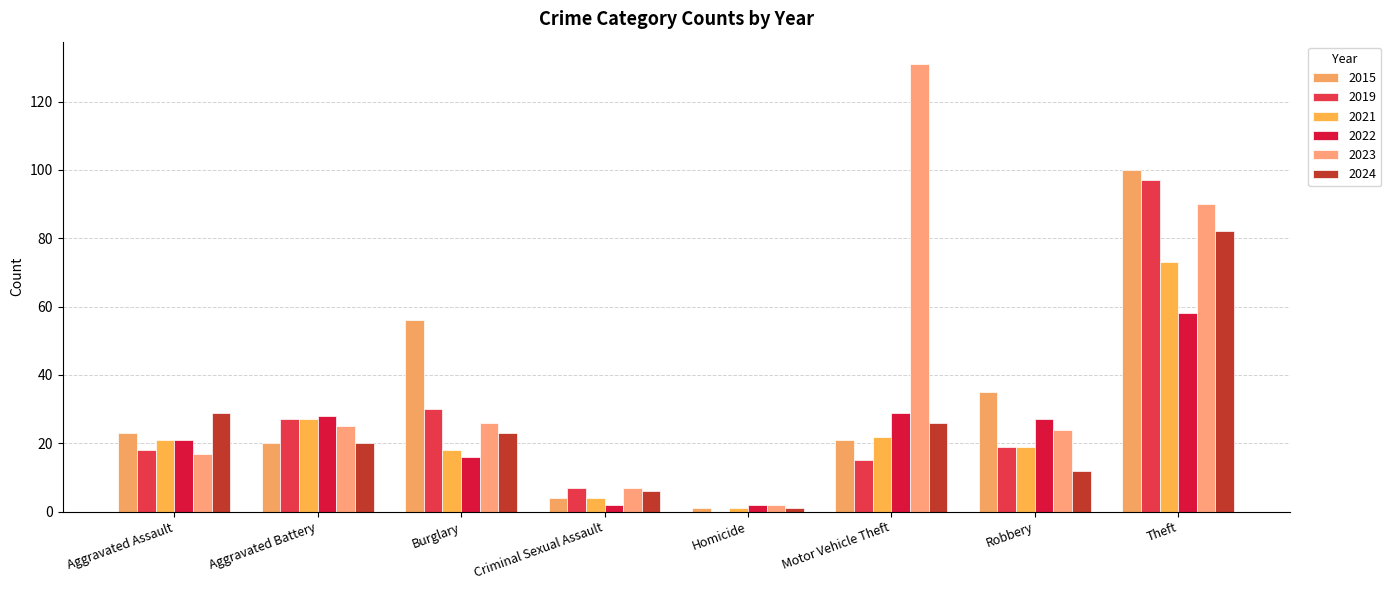

Reading left to right, what are all the values shown in this chart?

2015: Aggravated Assault=23	Aggravated Battery=20	Burglary=56	Criminal Sexual Assault=4	Homicide=1	Motor Vehicle Theft=21	Robbery=35	Theft=100
2019: Aggravated Assault=18	Aggravated Battery=27	Burglary=30	Criminal Sexual Assault=7	Homicide=0	Motor Vehicle Theft=15	Robbery=19	Theft=97
2021: Aggravated Assault=21	Aggravated Battery=27	Burglary=18	Criminal Sexual Assault=4	Homicide=1	Motor Vehicle Theft=22	Robbery=19	Theft=73
2022: Aggravated Assault=21	Aggravated Battery=28	Burglary=16	Criminal Sexual Assault=2	Homicide=2	Motor Vehicle Theft=29	Robbery=27	Theft=58
2023: Aggravated Assault=17	Aggravated Battery=25	Burglary=26	Criminal Sexual Assault=7	Homicide=2	Motor Vehicle Theft=131	Robbery=24	Theft=90
2024: Aggravated Assault=29	Aggravated Battery=20	Burglary=23	Criminal Sexual Assault=6	Homicide=1	Motor Vehicle Theft=26	Robbery=12	Theft=82